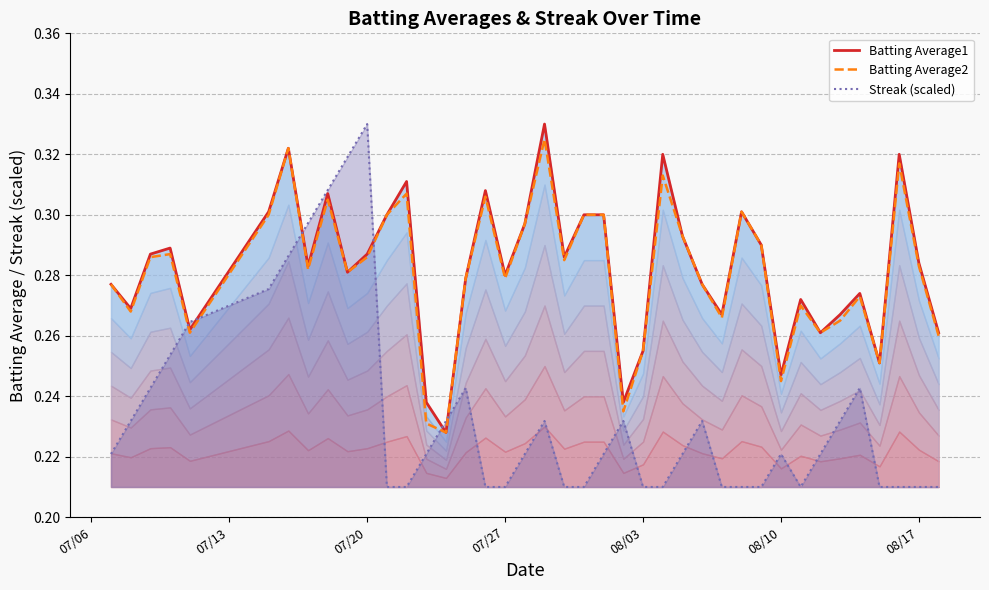

How many interior local valleys does the Batting Average1 series have?

12